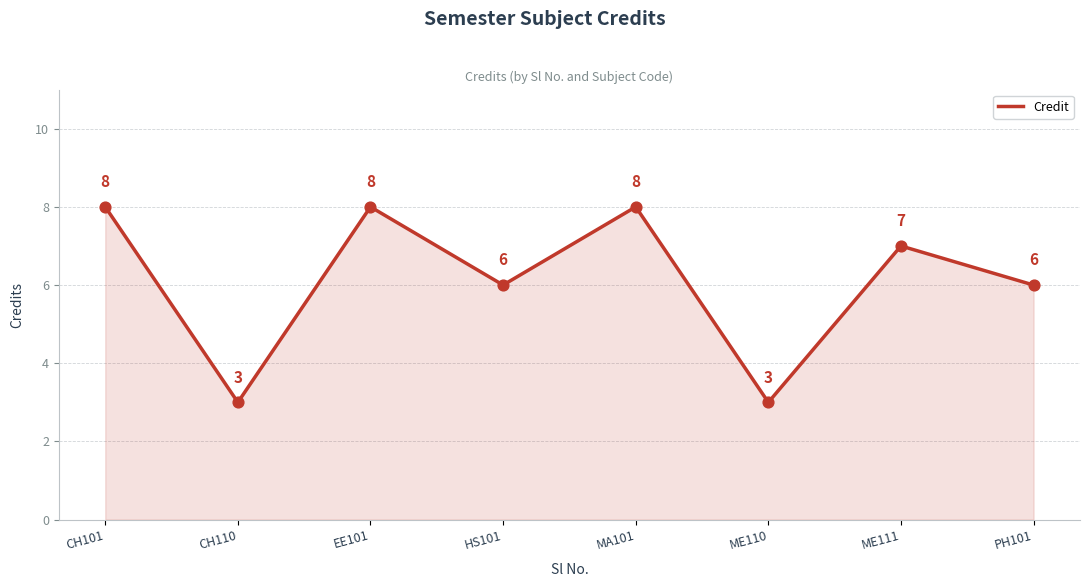

What is the ratio of the value at CH101 to the value at CH110?

2.7